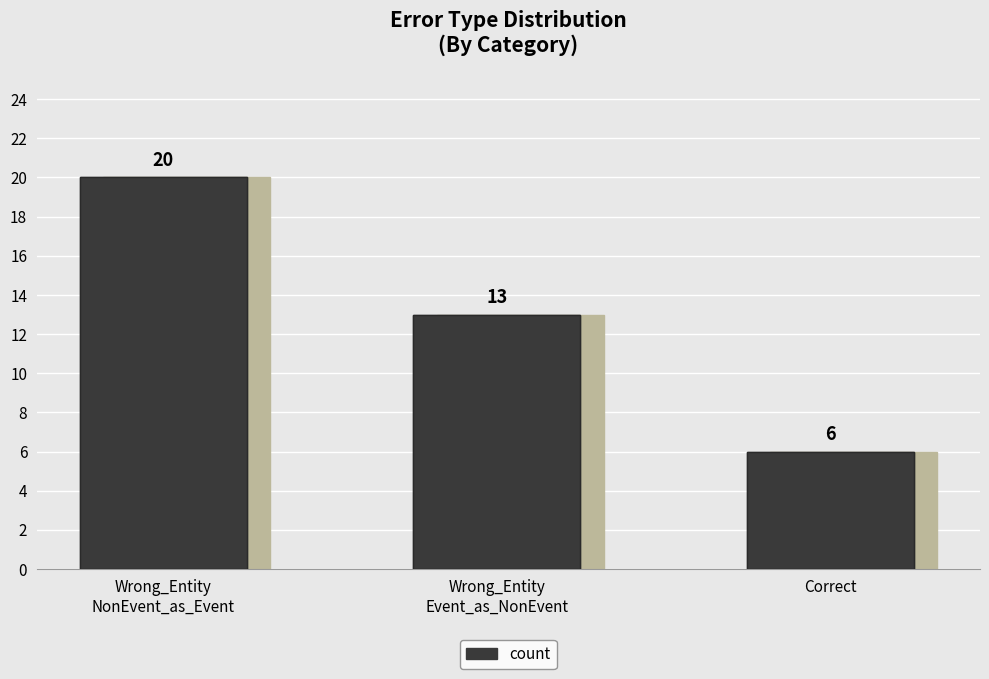

The chart shows a value of 22 at Wrong_Entity
Event_as_NonEvent. True or false?

False